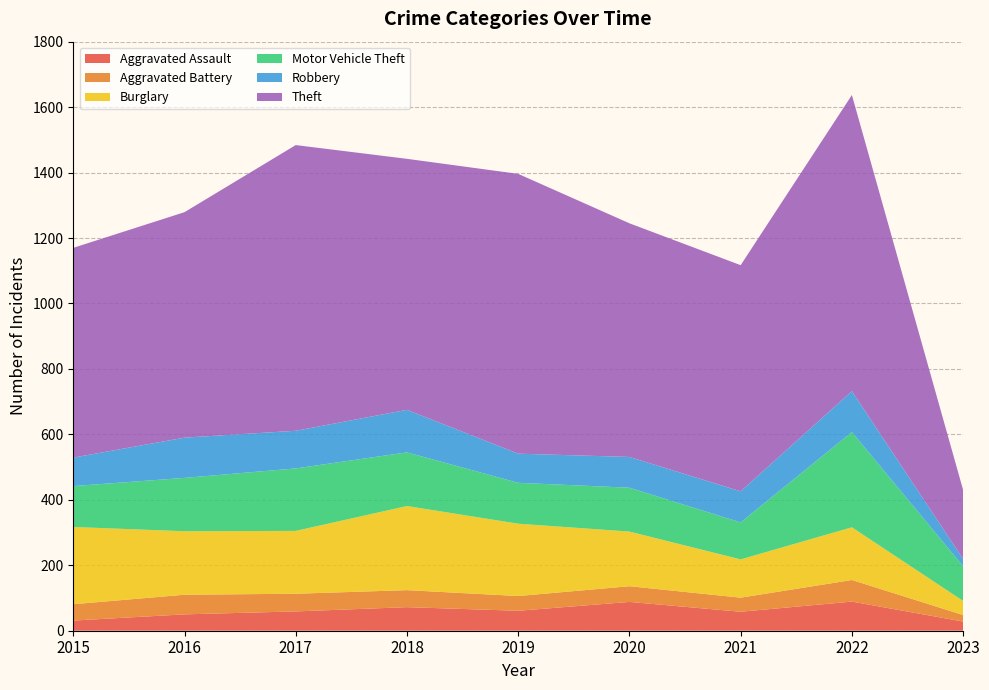

Reading left to right, extract all data points from this chart.

Aggravated Assault: 2015=31	2016=50	2017=59	2018=72	2019=61	2020=88	2021=58	2022=89	2023=28
Aggravated Battery: 2015=50	2016=60	2017=54	2018=52	2019=45	2020=48	2021=43	2022=66	2023=20
Burglary: 2015=236	2016=194	2017=192	2018=257	2019=221	2020=167	2021=117	2022=161	2023=43
Motor Vehicle Theft: 2015=125	2016=163	2017=191	2018=164	2019=125	2020=134	2021=113	2022=291	2023=106
Robbery: 2015=87	2016=123	2017=115	2018=130	2019=89	2020=94	2021=95	2022=125	2023=22
Theft: 2015=641	2016=689	2017=873	2018=767	2019=855	2020=714	2021=691	2022=905	2023=211